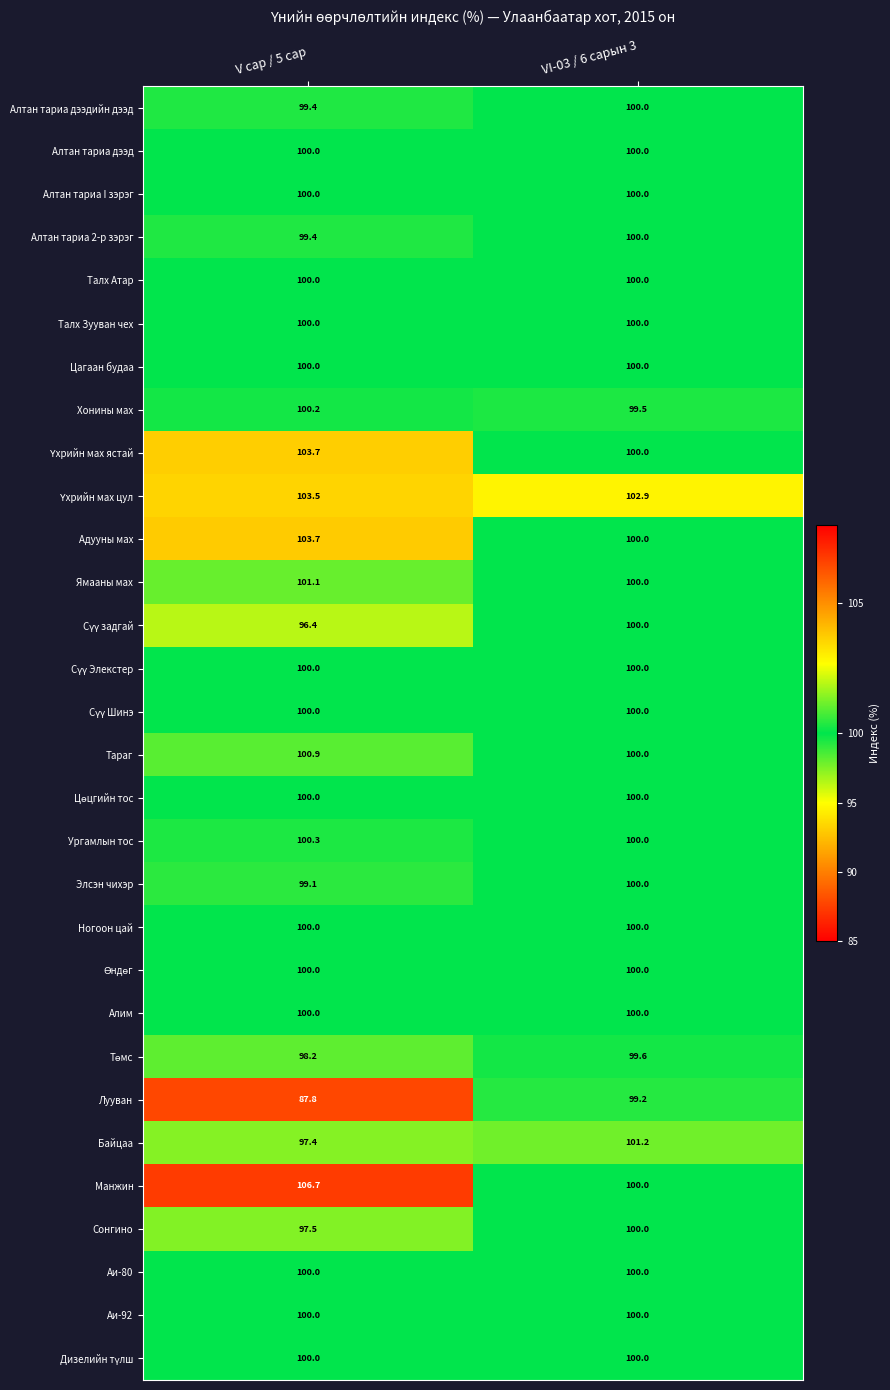

What is the sum of all Байцаа values?

198.6